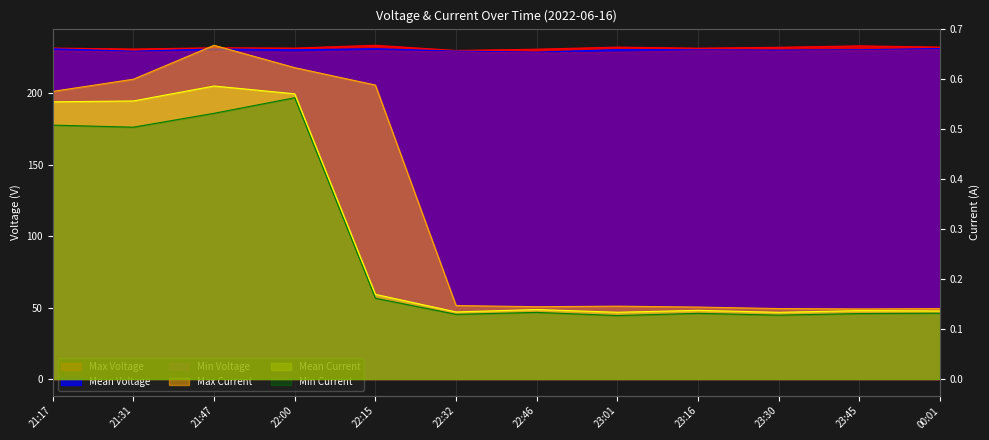

Reading left to right, list all the values displayed in this chart.

Max Voltage: 21:17=231.6	21:31=230.9	21:47=231.8	22:00=231.6	22:15=233.5	22:32=229.9	22:46=230.8	23:01=232.3	23:16=231.5	23:30=232.1	23:45=233.1	00:01=232.3
Mean Voltage: 21:17=231.1	21:31=229.4	21:47=231.0	22:00=230.4	22:15=231.1	22:32=229.4	22:46=228.7	23:01=230.5	23:16=230.3	23:30=230.2	23:45=230.4	00:01=231.3
Min Voltage: 21:17=229.5	21:31=228.7	21:47=229.1	22:00=228.6	22:15=229.6	22:32=228.9	22:46=228.1	23:01=228.5	23:16=229.7	23:30=229.4	23:45=229.8	00:01=230.4
Max Current: 21:17=0.6	21:31=0.6	21:47=0.7	22:00=0.6	22:15=0.6	22:32=0.1	22:46=0.1	23:01=0.1	23:16=0.1	23:30=0.1	23:45=0.1	00:01=0.1
Mean Current: 21:17=0.6	21:31=0.6	21:47=0.6	22:00=0.6	22:15=0.2	22:32=0.1	22:46=0.1	23:01=0.1	23:16=0.1	23:30=0.1	23:45=0.1	00:01=0.1
Min Current: 21:17=0.5	21:31=0.5	21:47=0.5	22:00=0.6	22:15=0.2	22:32=0.1	22:46=0.1	23:01=0.1	23:16=0.1	23:30=0.1	23:45=0.1	00:01=0.1